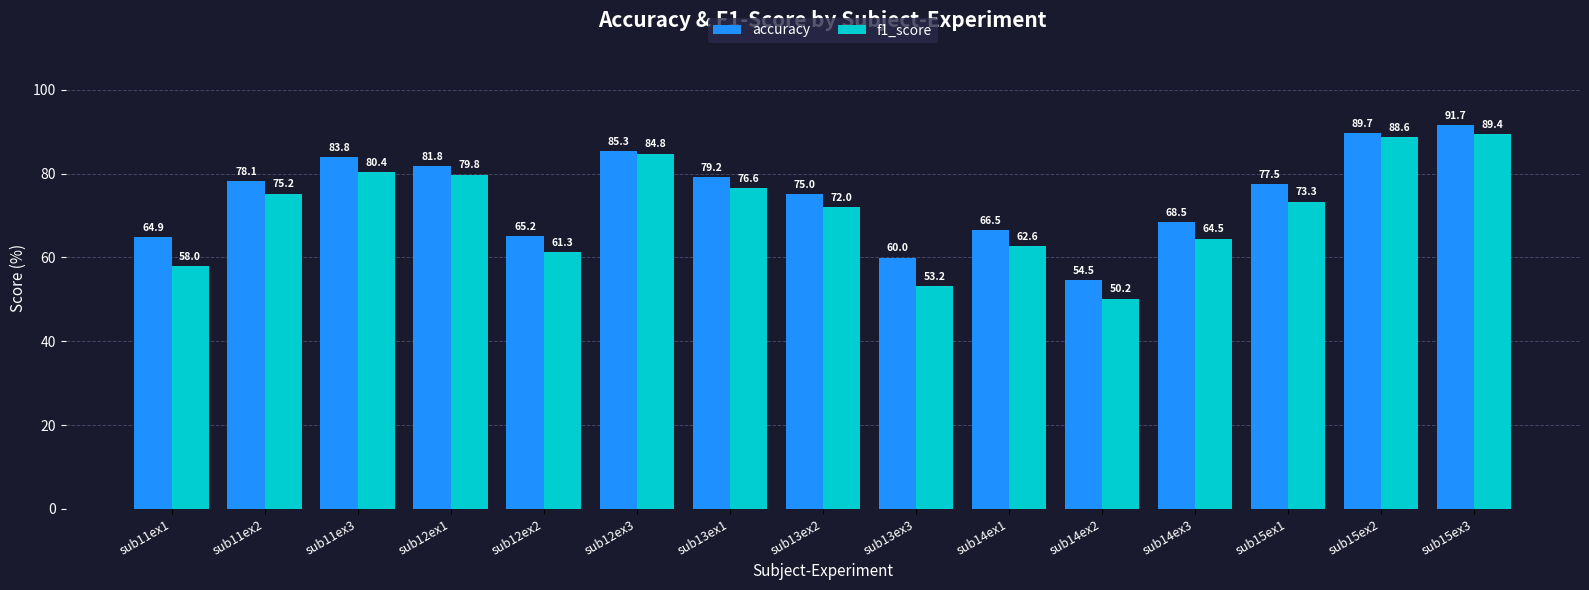

Reading left to right, transcribe all the data shown in this chart.

accuracy: sub11ex1=64.9	sub11ex2=78.1	sub11ex3=83.8	sub12ex1=81.8	sub12ex2=65.2	sub12ex3=85.3	sub13ex1=79.2	sub13ex2=75.0	sub13ex3=60.0	sub14ex1=66.5	sub14ex2=54.5	sub14ex3=68.5	sub15ex1=77.5	sub15ex2=89.7	sub15ex3=91.7
f1_score: sub11ex1=58.0	sub11ex2=75.2	sub11ex3=80.4	sub12ex1=79.8	sub12ex2=61.3	sub12ex3=84.8	sub13ex1=76.6	sub13ex2=72.0	sub13ex3=53.2	sub14ex1=62.6	sub14ex2=50.2	sub14ex3=64.5	sub15ex1=73.3	sub15ex2=88.6	sub15ex3=89.4